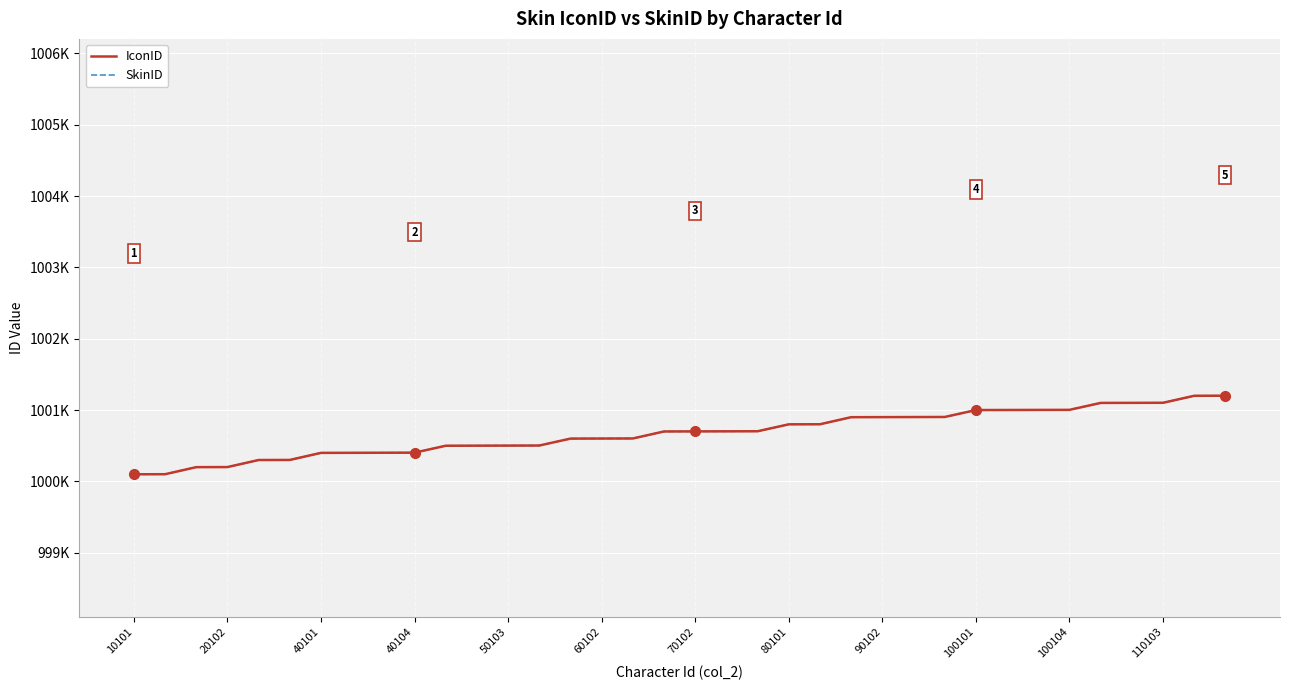

Is this an area chart (filled region under the line)?

No